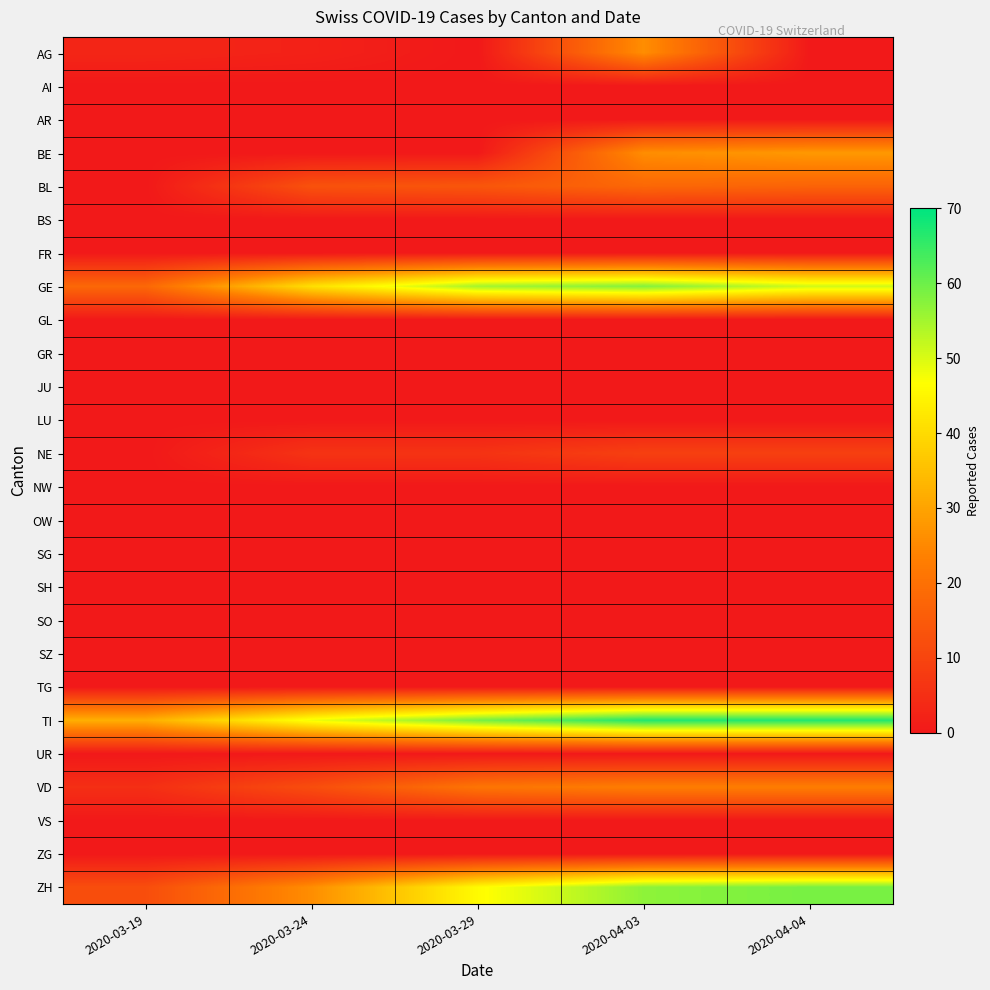

Reading left to right, what are all the values shown in this chart?

AG: 2020-03-19=3	2020-03-24=2	2020-03-29=0	2020-04-03=26	2020-04-04=0
AI: 2020-03-19=0	2020-03-24=0	2020-03-29=0	2020-04-03=0	2020-04-04=0
AR: 2020-03-19=0	2020-03-24=0	2020-03-29=0	2020-04-03=0	2020-04-04=0
BE: 2020-03-19=0	2020-03-24=0	2020-03-29=0	2020-04-03=26	2020-04-04=28
BL: 2020-03-19=0	2020-03-24=13	2020-03-29=14	2020-04-03=18	2020-04-04=17
BS: 2020-03-19=0	2020-03-24=0	2020-03-29=0	2020-04-03=0	2020-04-04=0
FR: 2020-03-19=0	2020-03-24=0	2020-03-29=0	2020-04-03=0	2020-04-04=0
GE: 2020-03-19=18	2020-03-24=41	2020-03-29=55	2020-04-03=58	2020-04-04=51
GL: 2020-03-19=0	2020-03-24=0	2020-03-29=0	2020-04-03=0	2020-04-04=0
GR: 2020-03-19=0	2020-03-24=0	2020-03-29=0	2020-04-03=0	2020-04-04=0
JU: 2020-03-19=0	2020-03-24=0	2020-03-29=0	2020-04-03=0	2020-04-04=0
LU: 2020-03-19=0	2020-03-24=0	2020-03-29=0	2020-04-03=0	2020-04-04=0
NE: 2020-03-19=0	2020-03-24=6	2020-03-29=6	2020-04-03=9	2020-04-04=9
NW: 2020-03-19=0	2020-03-24=0	2020-03-29=0	2020-04-03=0	2020-04-04=0
OW: 2020-03-19=0	2020-03-24=0	2020-03-29=0	2020-04-03=0	2020-04-04=0
SG: 2020-03-19=0	2020-03-24=0	2020-03-29=0	2020-04-03=0	2020-04-04=0
SH: 2020-03-19=0	2020-03-24=0	2020-03-29=0	2020-04-03=0	2020-04-04=0
SO: 2020-03-19=0	2020-03-24=0	2020-03-29=0	2020-04-03=0	2020-04-04=0
SZ: 2020-03-19=0	2020-03-24=0	2020-03-29=0	2020-04-03=0	2020-04-04=0
TG: 2020-03-19=0	2020-03-24=0	2020-03-29=0	2020-04-03=0	2020-04-04=0
TI: 2020-03-19=32	2020-03-24=48	2020-03-29=59	2020-04-03=67	2020-04-04=67
UR: 2020-03-19=0	2020-03-24=0	2020-03-29=0	2020-04-03=0	2020-04-04=0
VD: 2020-03-19=5	2020-03-24=12	2020-03-29=21	2020-04-03=23	2020-04-04=23
VS: 2020-03-19=0	2020-03-24=0	2020-03-29=0	2020-04-03=0	2020-04-04=0
ZG: 2020-03-19=0	2020-03-24=0	2020-03-29=0	2020-04-03=0	2020-04-04=0
ZH: 2020-03-19=12	2020-03-24=26	2020-03-29=46	2020-04-03=57	2020-04-04=59